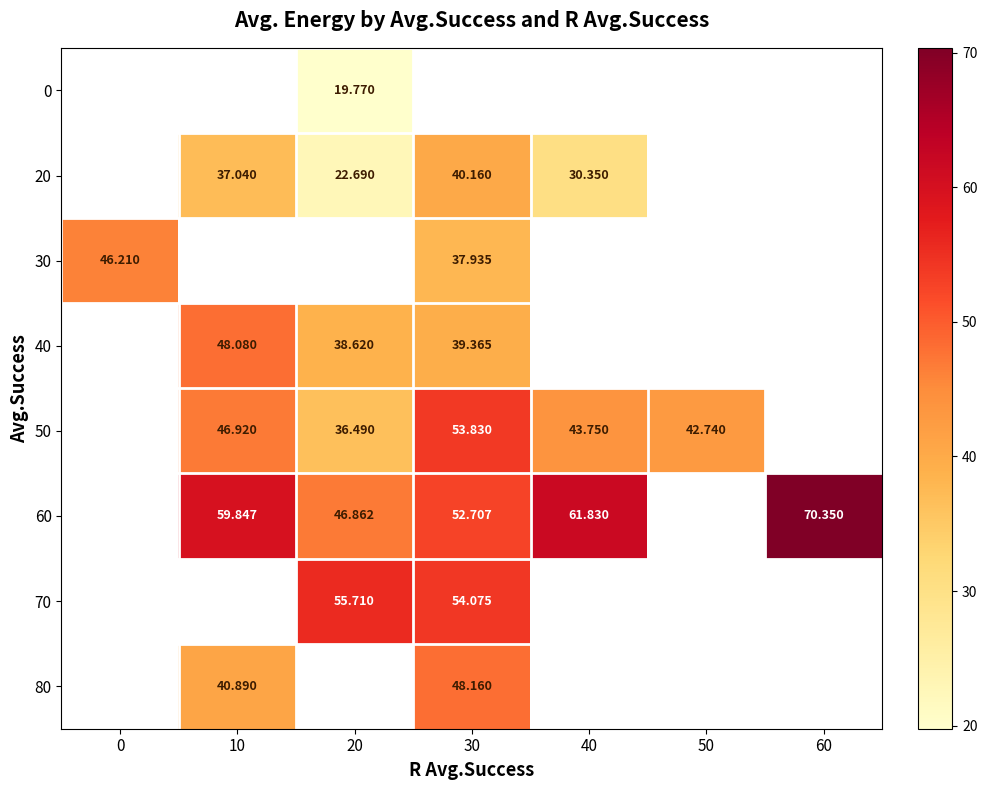

What is the maximum value shown in the chart?

70.3